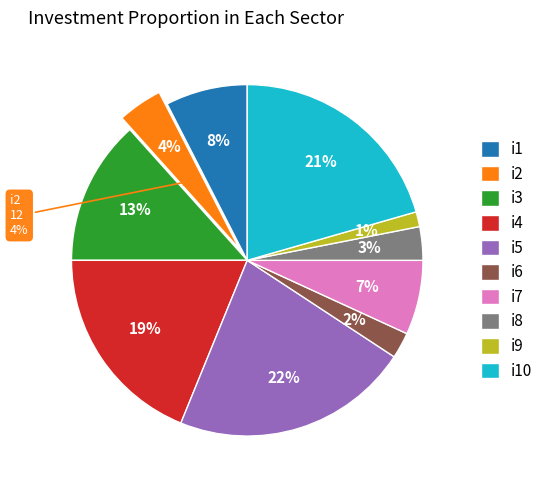

True or false: i10 accounts for 21% of the total.

True